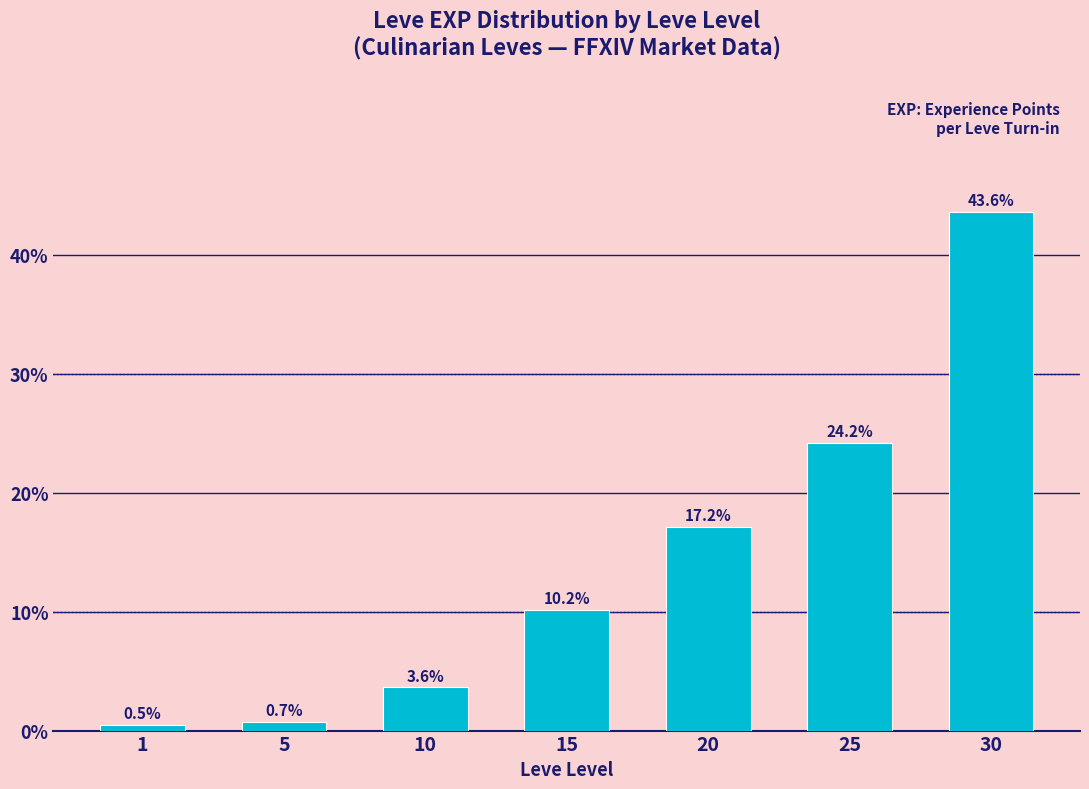

Reading left to right, transcribe all the data shown in this chart.

1=0.5	5=0.7	10=3.6	15=10.2	20=17.2	25=24.2	30=43.6